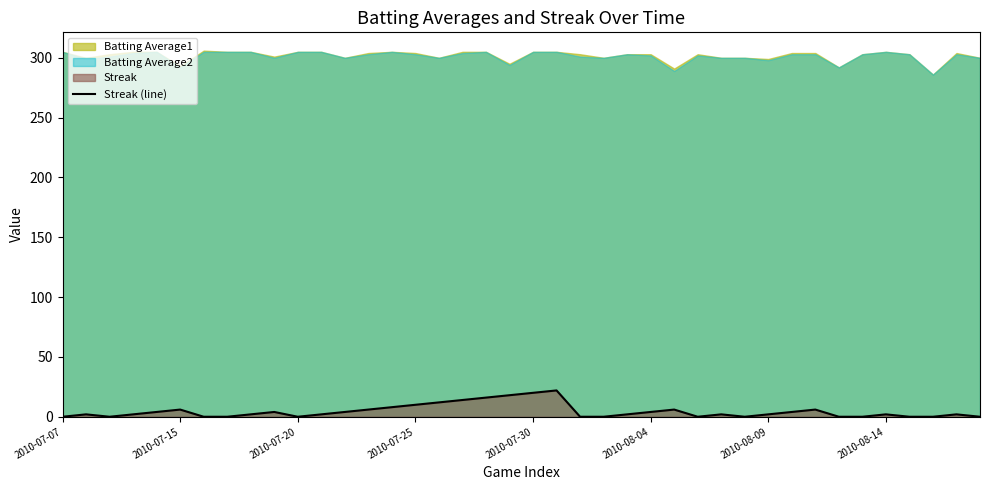

The value at 29 is 0. True or false?

True